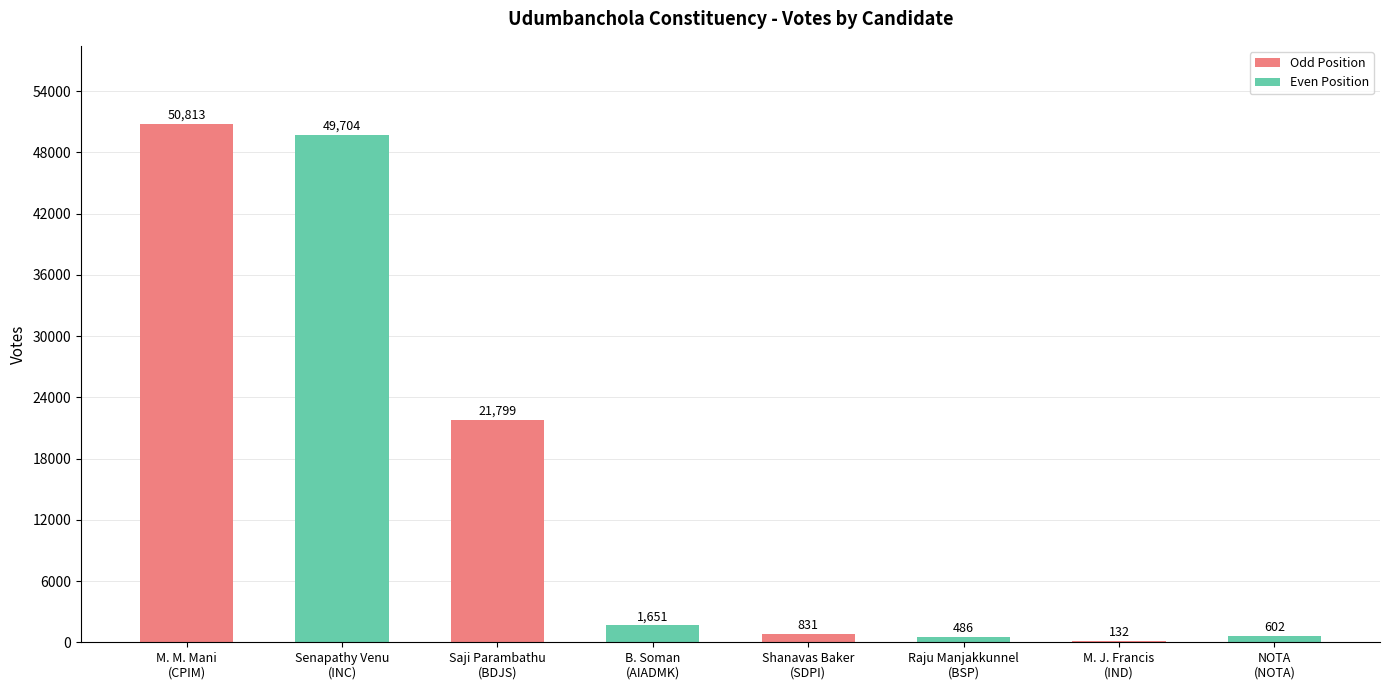

What is the sum of all values?

126018